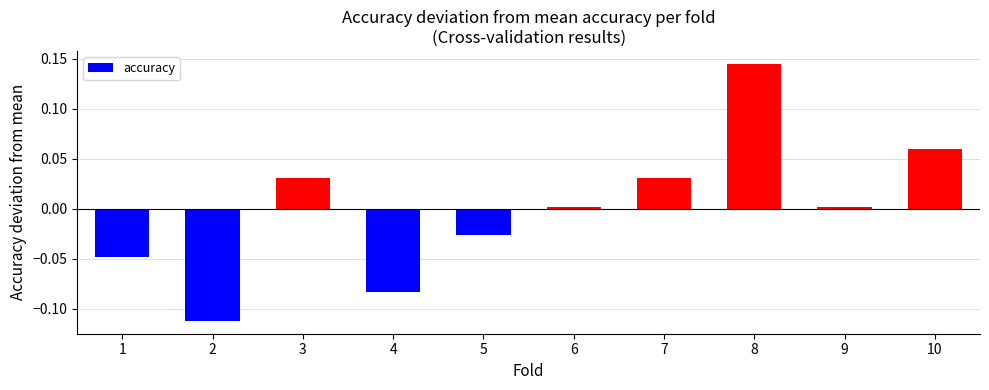

Where does the data first go above 0?

3